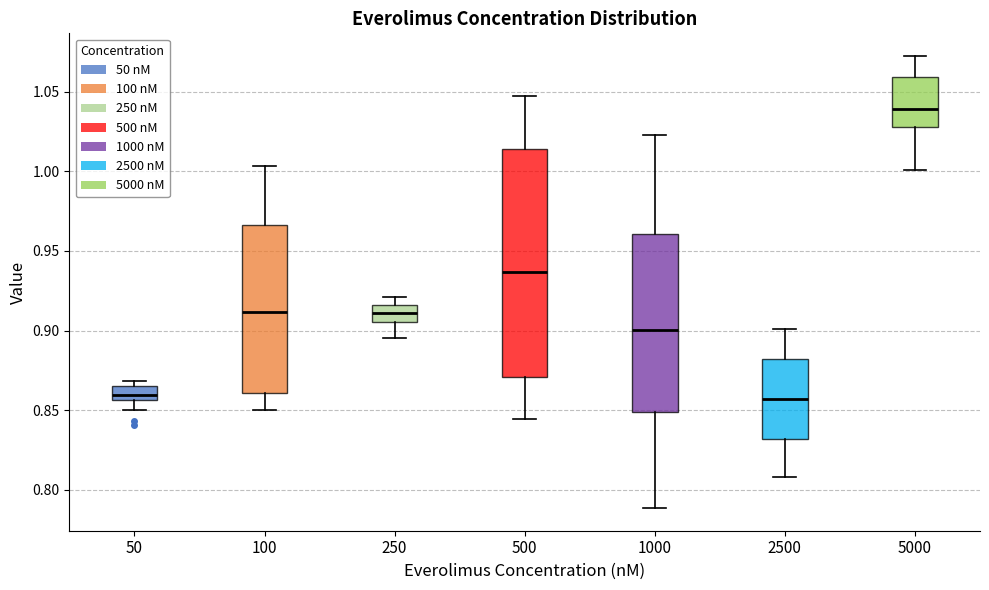

Reading left to right, transcribe this box plot: for each box, give where its median line is, the range the box spans, and where its two whiskers end, as read against the y-axis. The values are not printed on the chart, so give them approximately, as read against the axis.

50: median 0.860, box 0.855 to 0.865, whiskers 0.850 to 0.870
100: median 0.910, box 0.860 to 0.965, whiskers 0.850 to 1.005
250: median 0.910, box 0.905 to 0.915, whiskers 0.895 to 0.920
500: median 0.935, box 0.870 to 1.015, whiskers 0.845 to 1.045
1000: median 0.900, box 0.850 to 0.960, whiskers 0.790 to 1.025
2500: median 0.855, box 0.830 to 0.880, whiskers 0.810 to 0.900
5000: median 1.040, box 1.030 to 1.060, whiskers 1.000 to 1.070